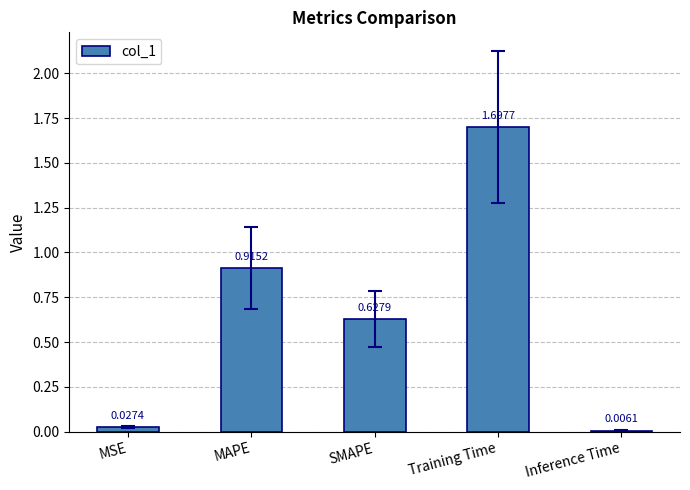

Does the chart contain stacked bars?

No